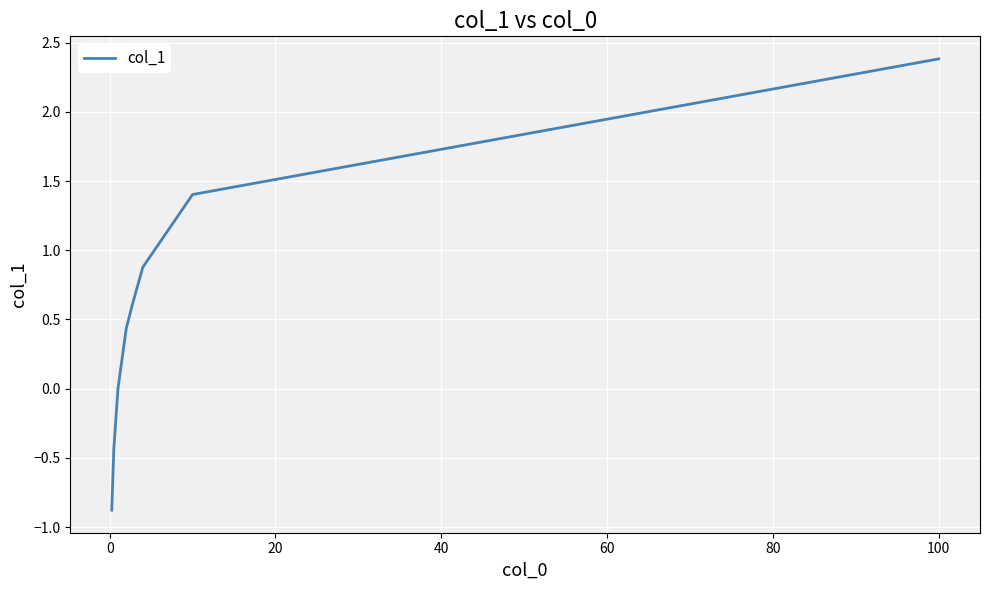

Count the number of data series in this chart.

1